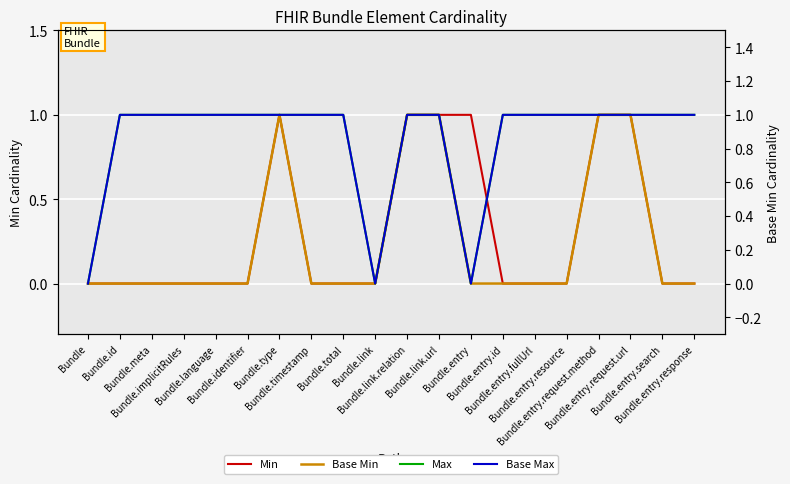

What is the sum of the Max values at Bundle.entry.request.url and Bundle.link?

1